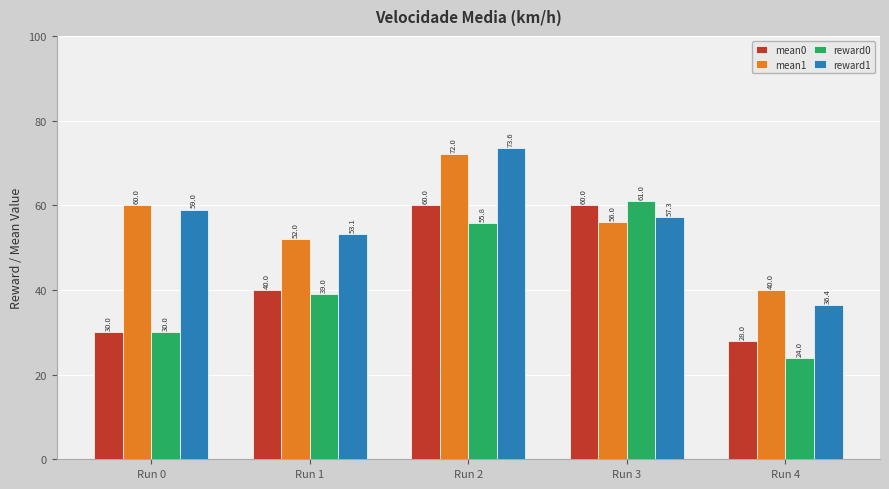

What is the value of the reward1 bar at the 2nd from the left?

53.1